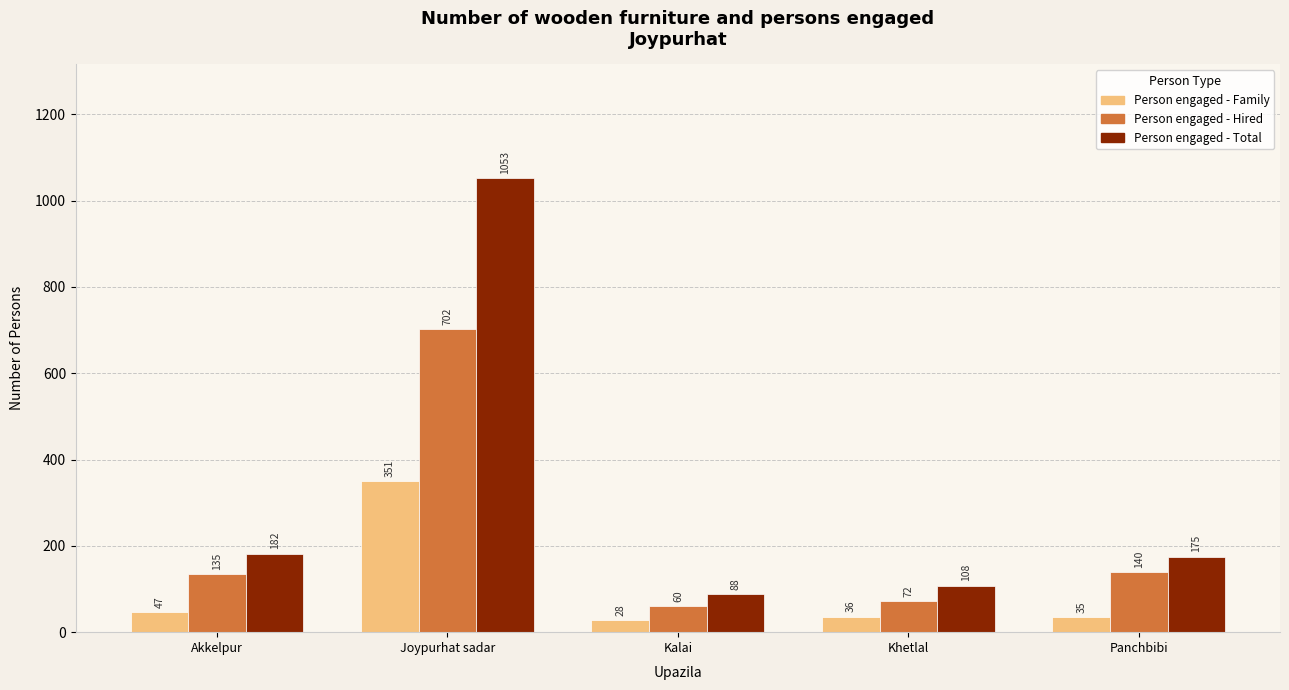

What is the maximum value for Person engaged - Hired?

702